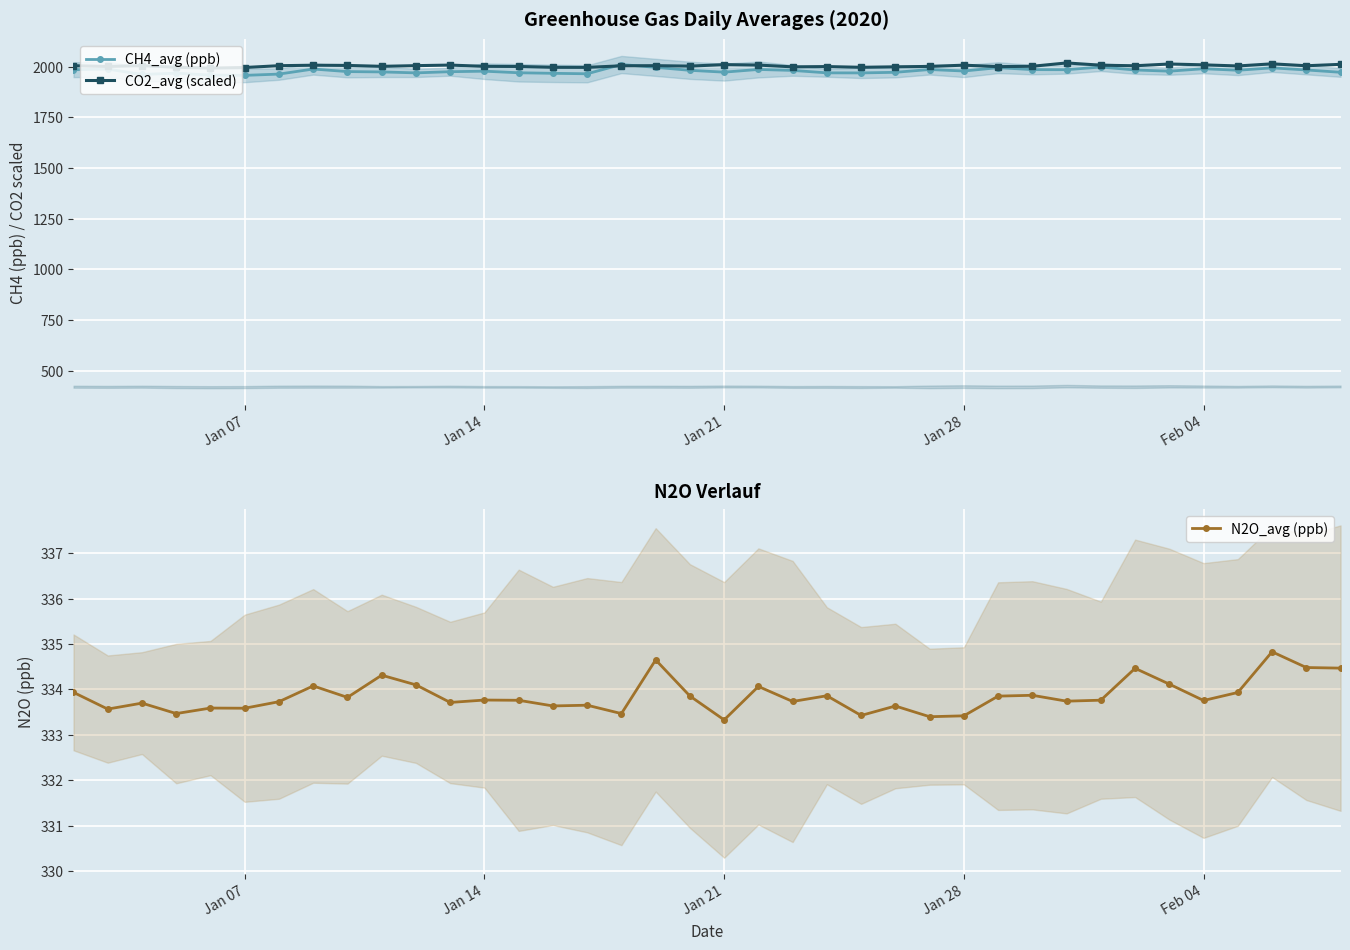

True or false: CH4_avg (ppb) has more than 2 points higher than both neighbors.

True